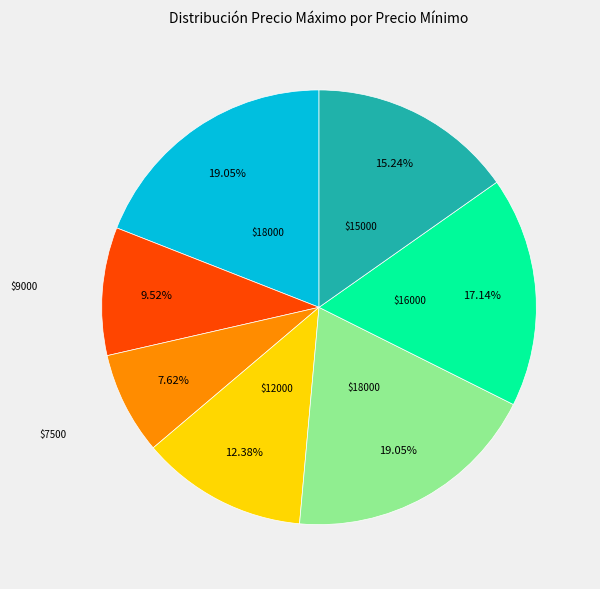

Does any single category account for the majority?

No